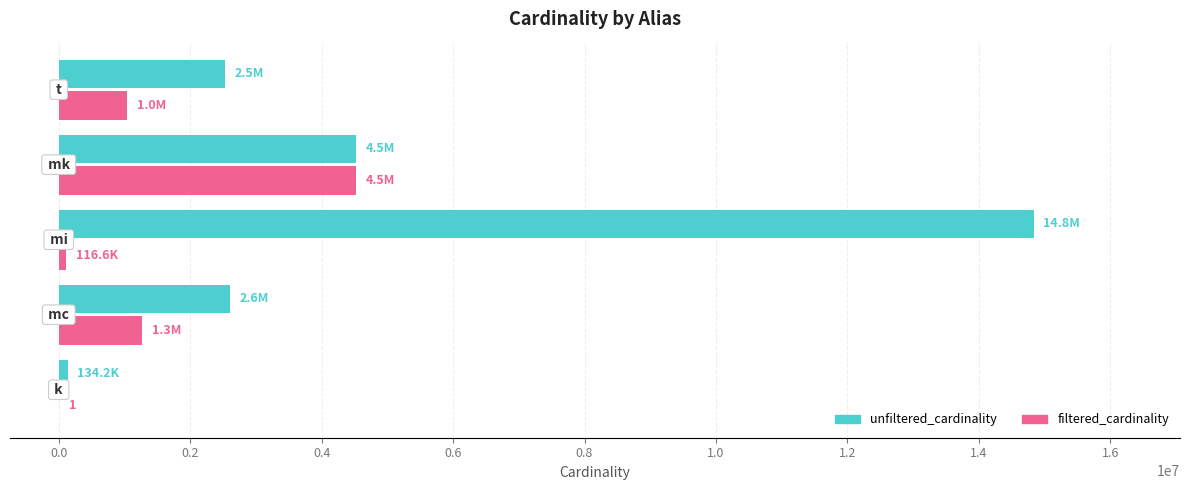

What is the sum of all filtered_cardinality values?

6955279